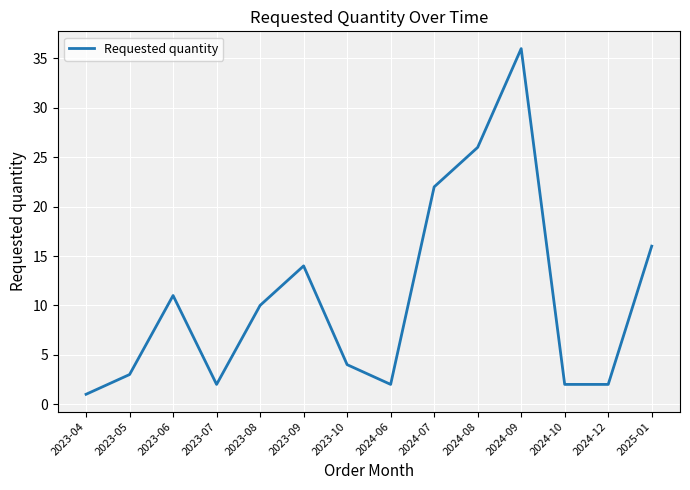

Is it true that the value at 2024-12 is 2?

True